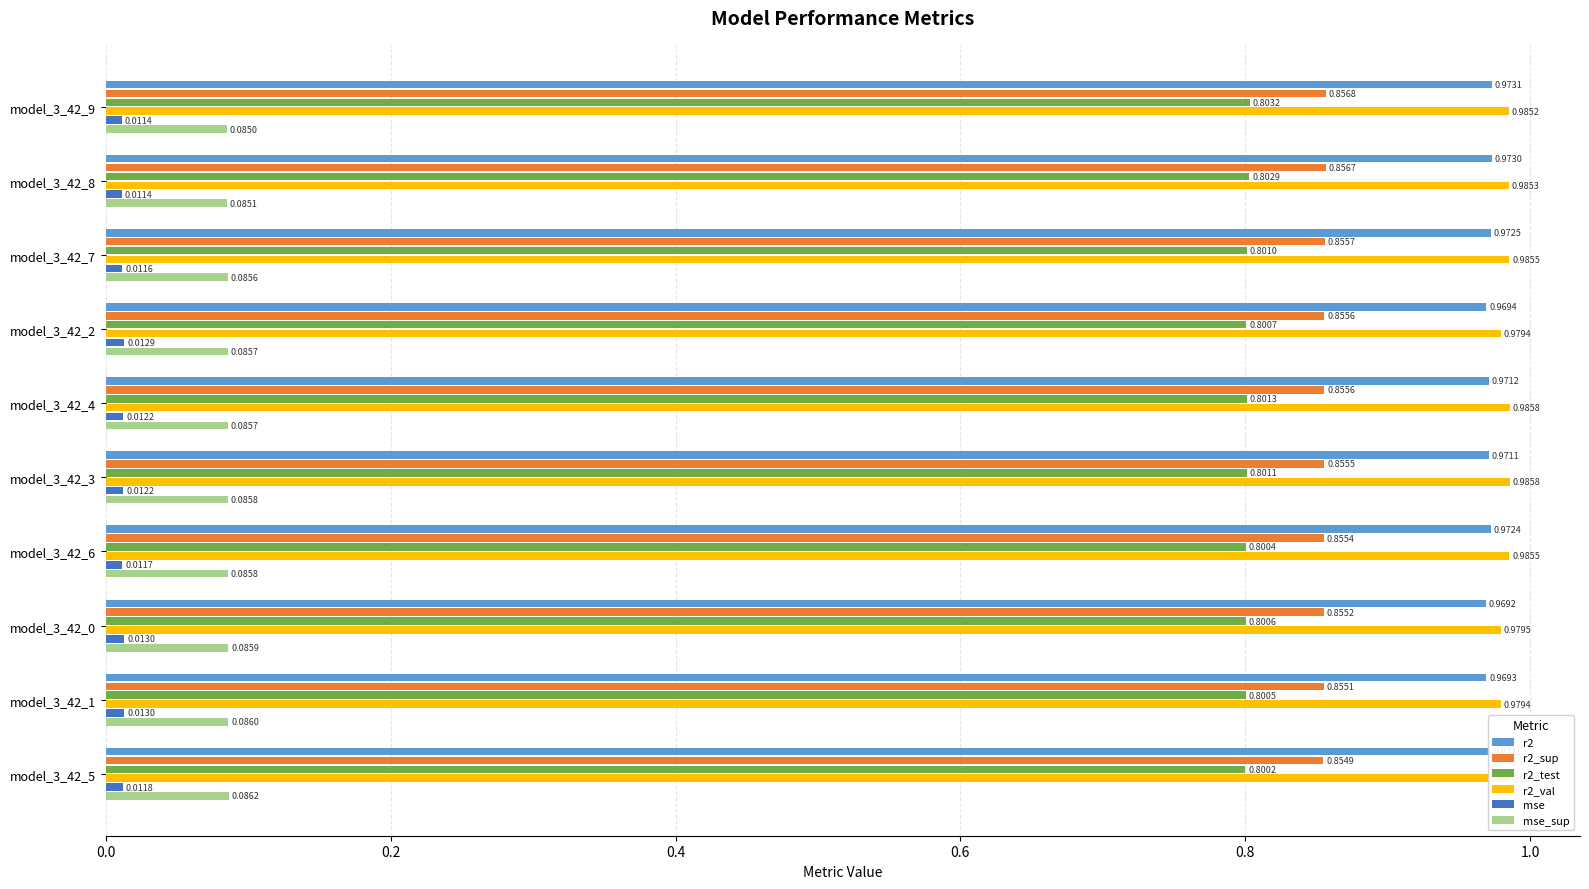

Which series has the largest range (max minus min)?

r2_val